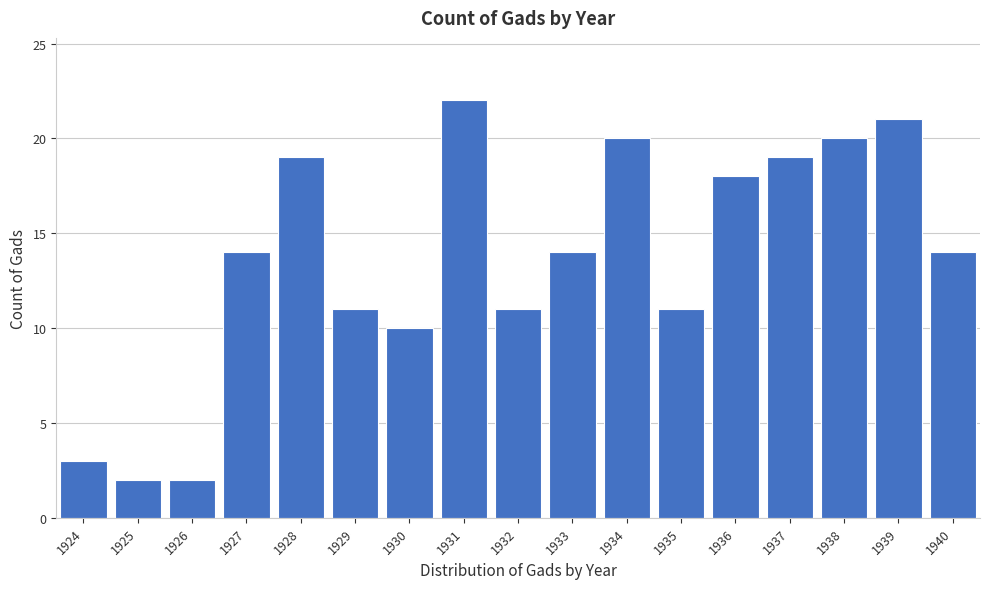

Reading left to right, transcribe all the data shown in this chart.

3	2	2	14	19	11	10	22	11	14	20	11	18	19	20	21	14